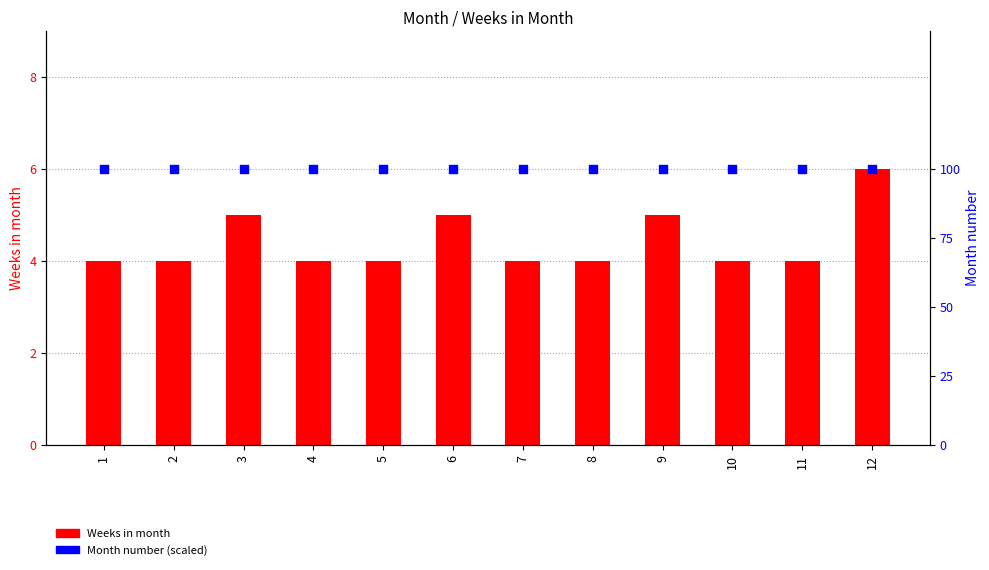

What are all the series names shown in the legend?

Weeks in month, Month number (scaled)